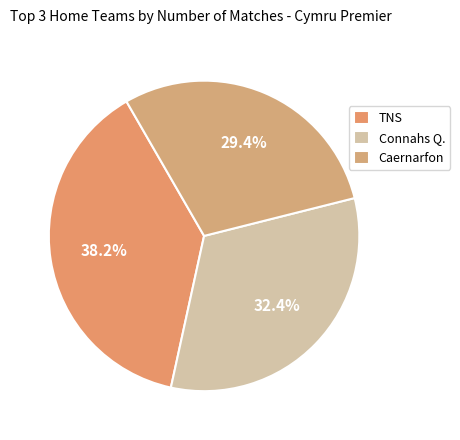

Is there any slice that represents more than half of the pie?

No